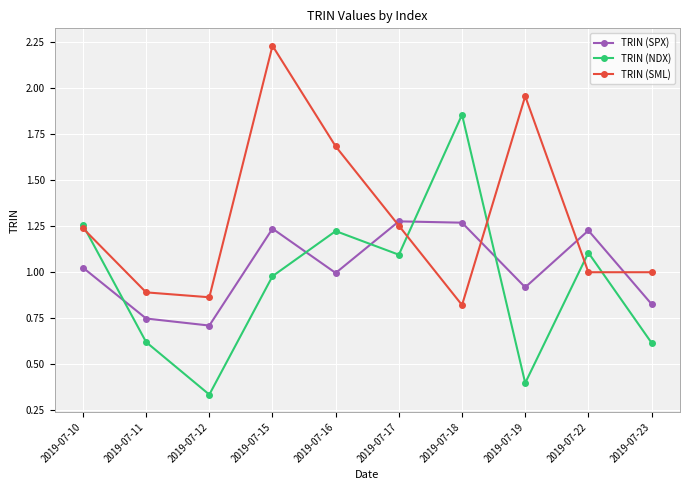

Which series changed the most between 2019-07-12 and 2019-07-15?

TRIN (SML)